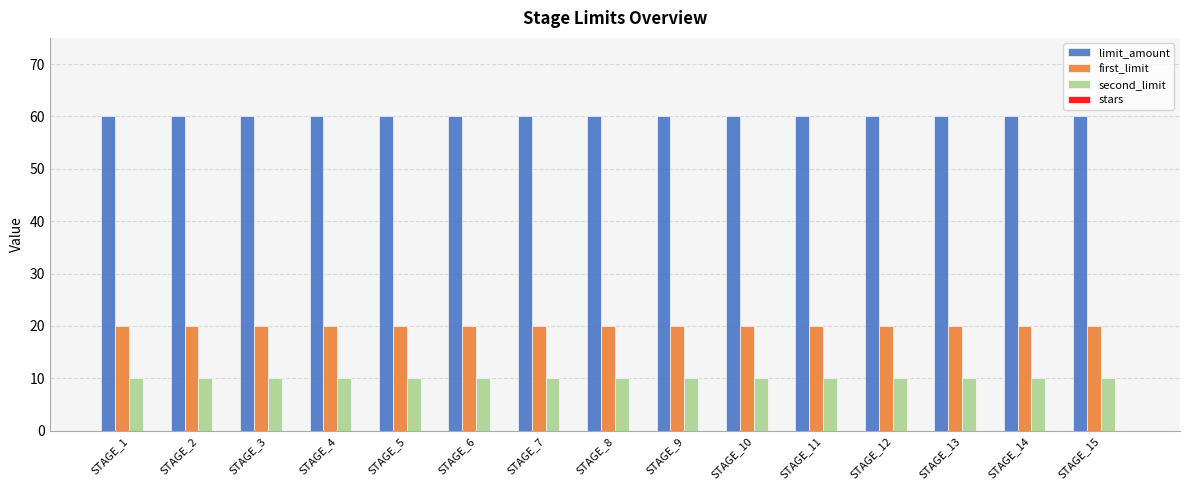

List the series in order of their peak value, highest first.

limit_amount, first_limit, second_limit